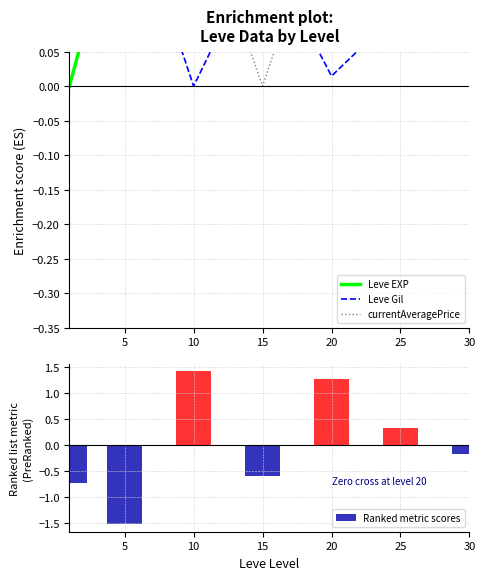

Which series has the largest total across all categories?

currentAveragePrice